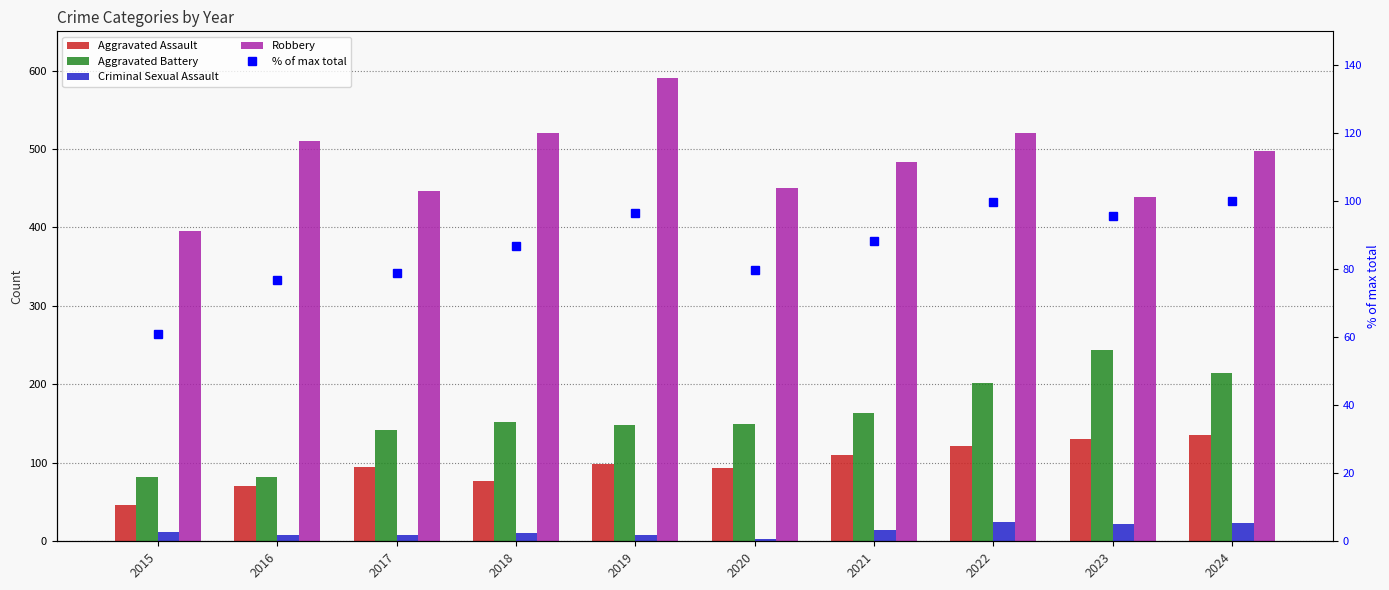

Which series has the widest spread of values?

Robbery